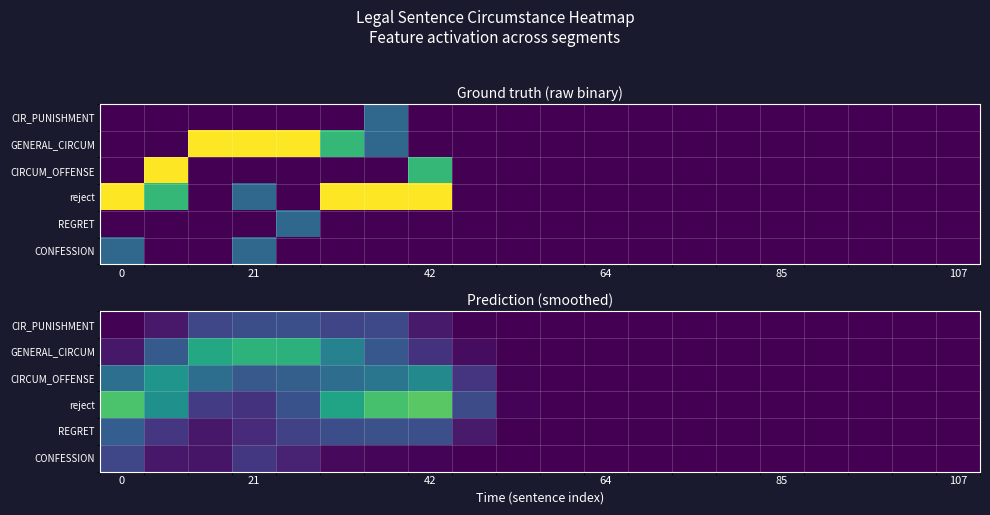

Between 21 and 64, which series saw the biggest shift?

GENERAL_CIRCUM